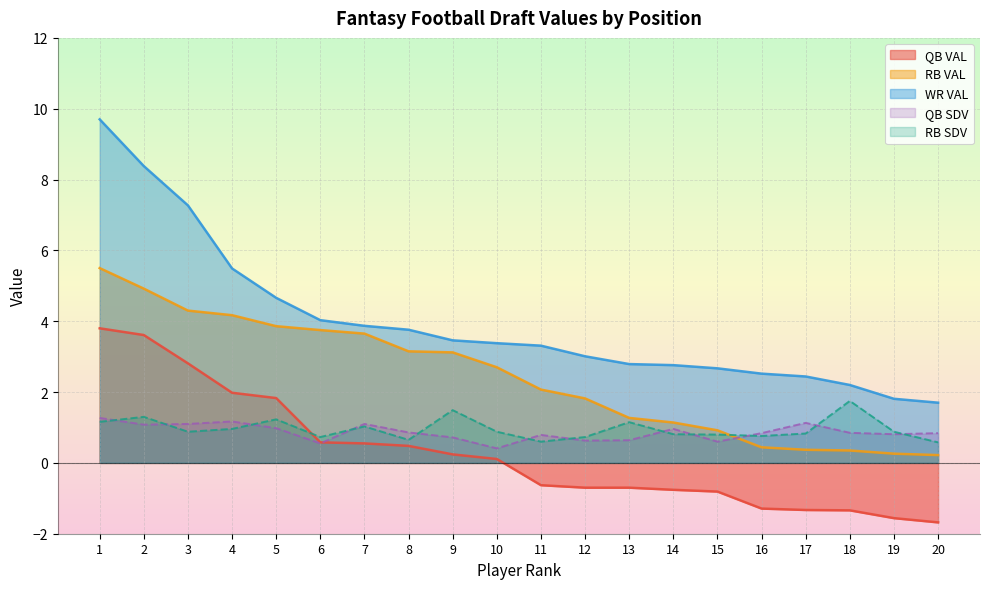

Where does the QB VAL series first go above 0?

1